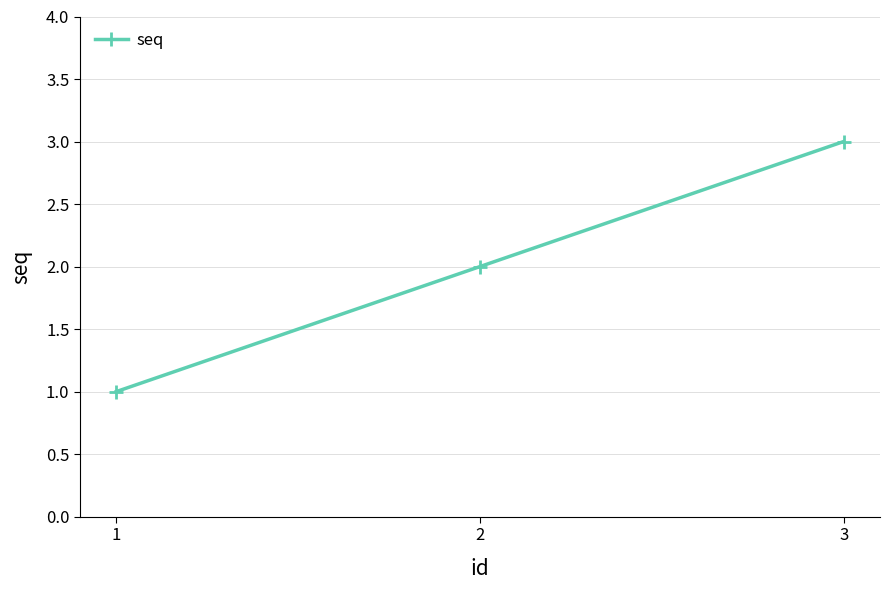

At which label is the value closest to 2?

2